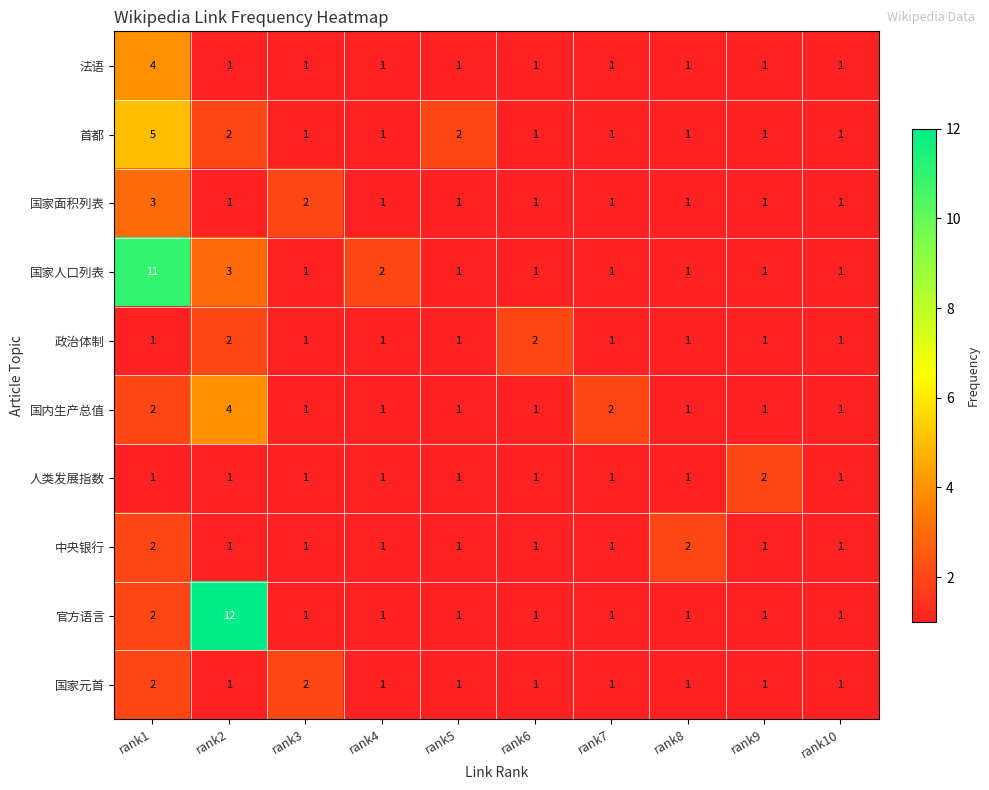

How many series are shown in this chart?

10